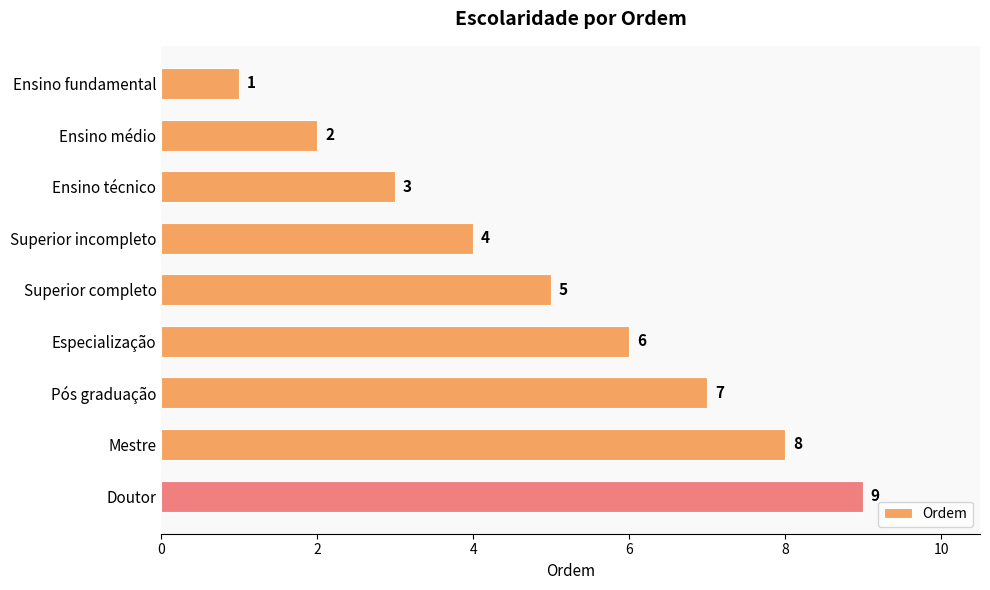

What is the smallest value displayed?

1